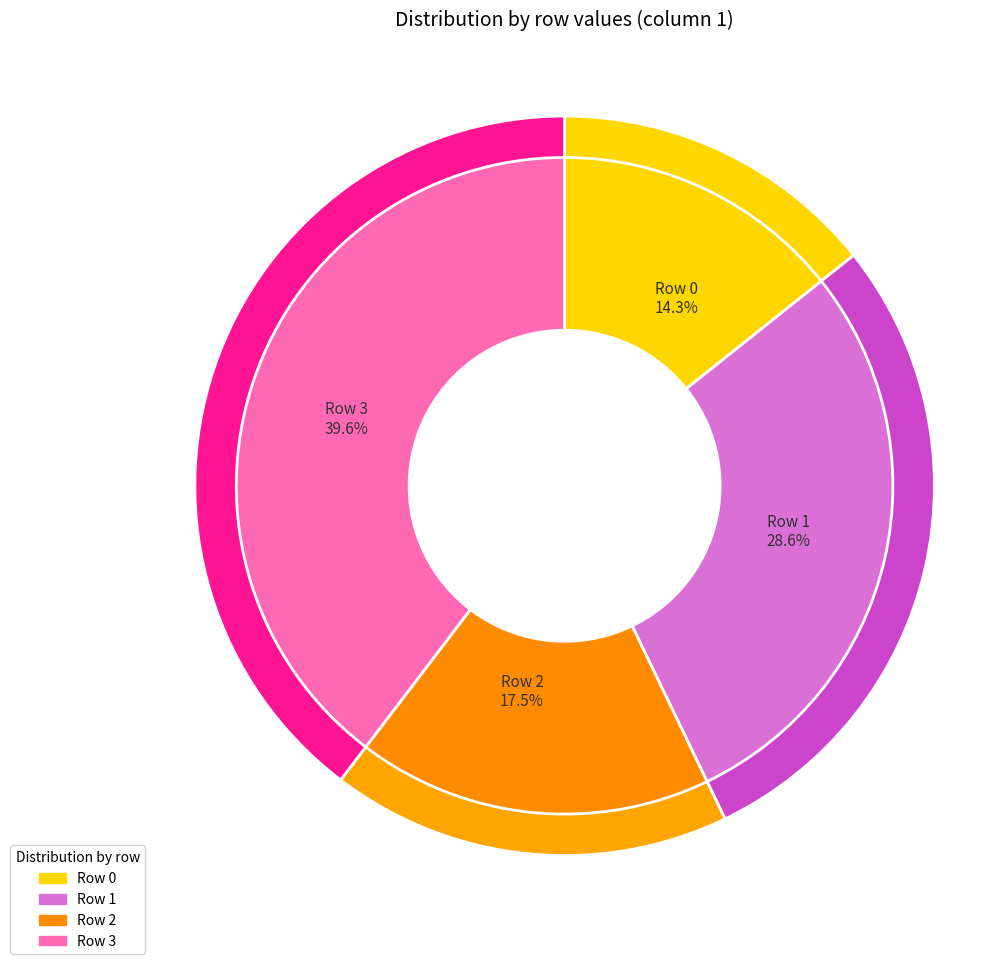

Count the number of slices in the pie.

4